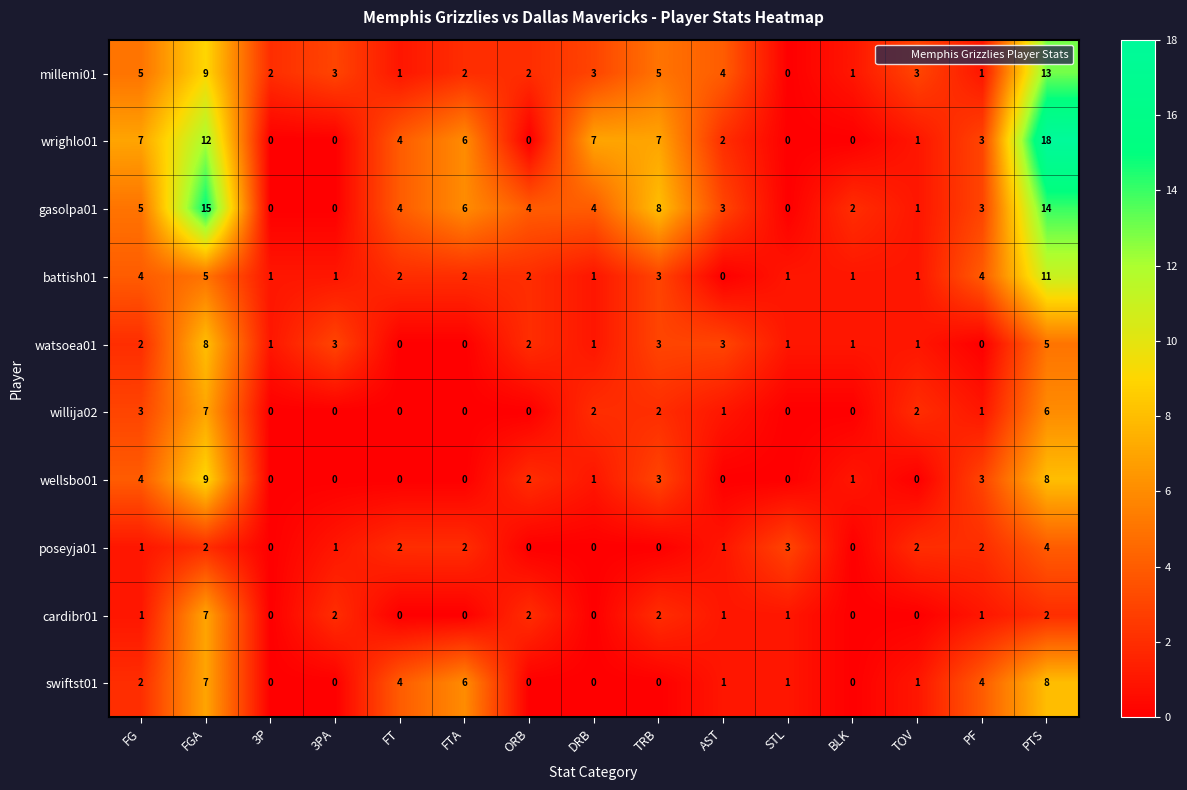

Where does the wellsbo01 series first go above 1?

FG